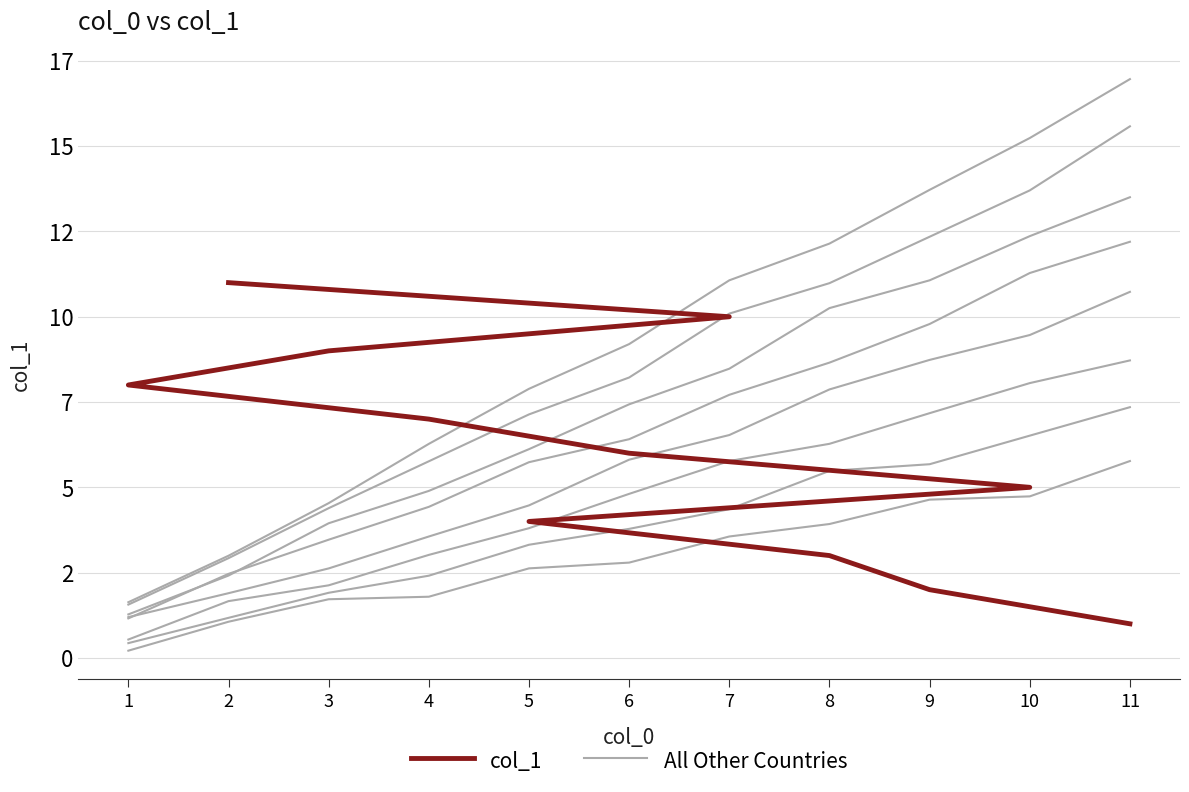

Count the number of categories in the chart.

11